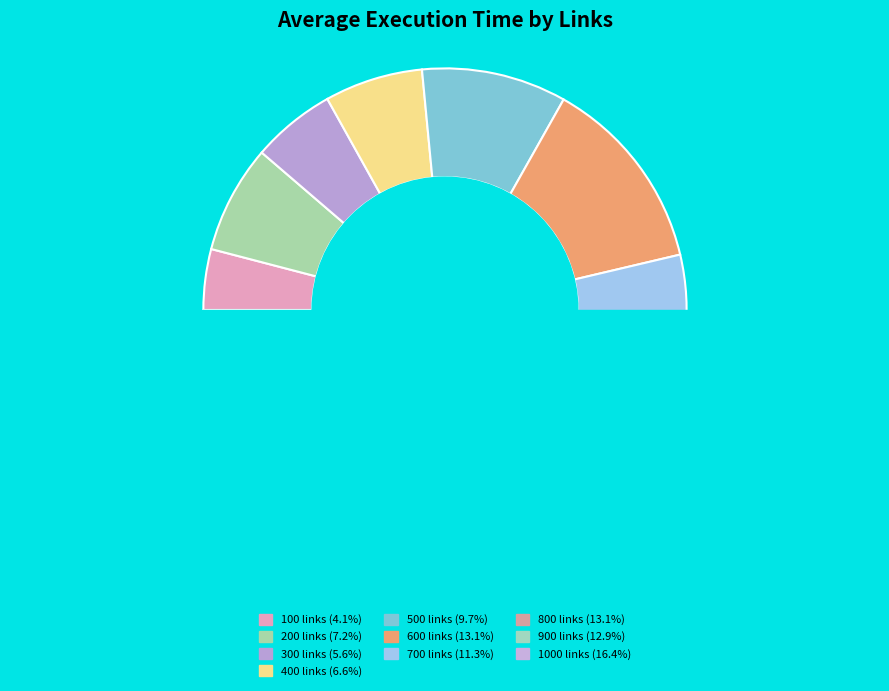

Does any single category account for the majority?

No